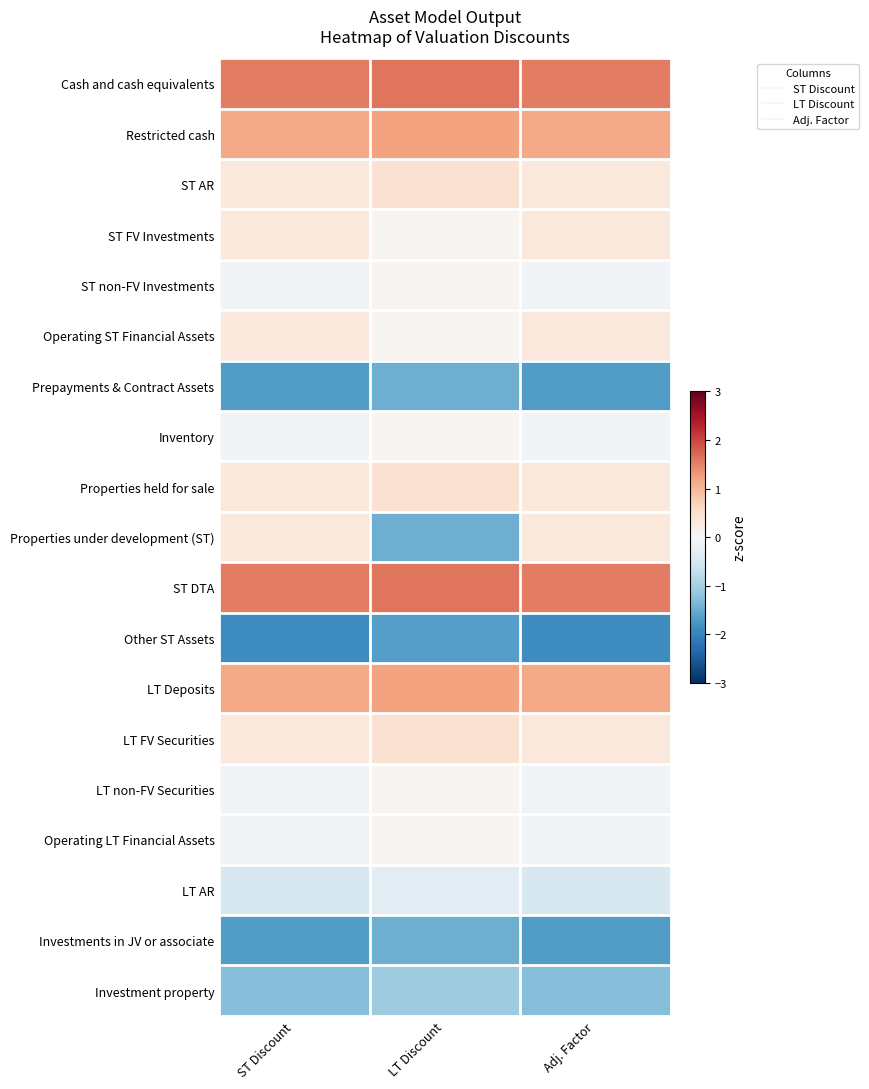

At which category is the sum across all series the highest?

ST Discount